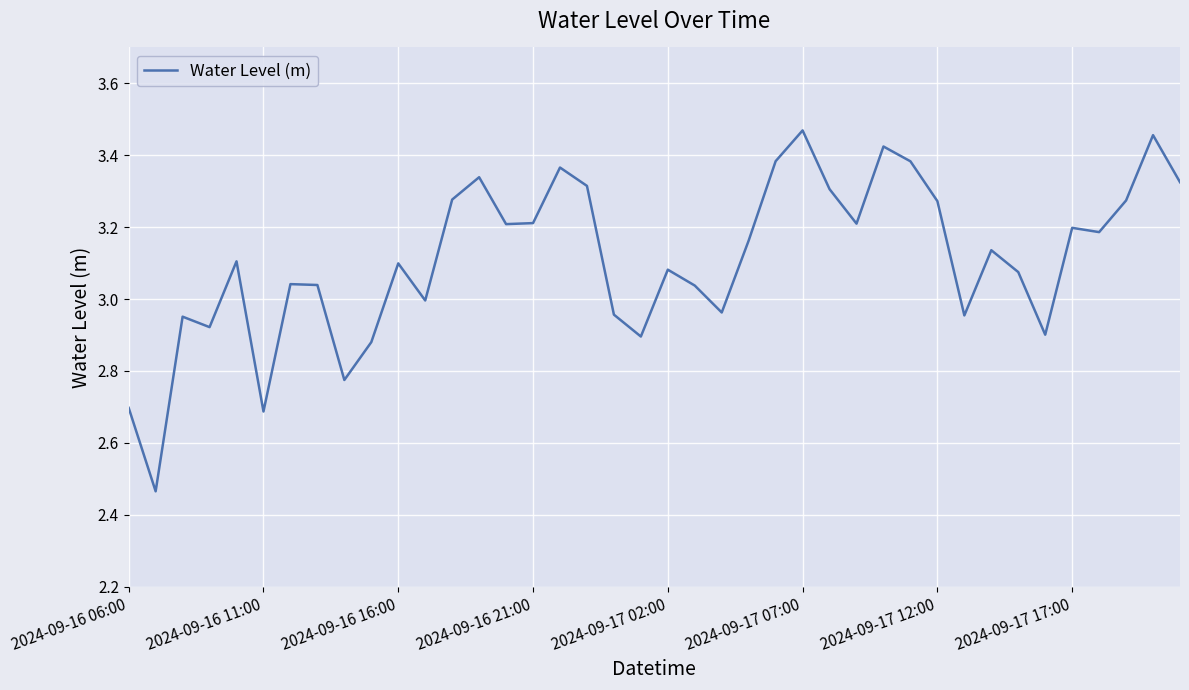

Which has a higher value, 2024-09-17 17:00 or 2024-09-17 07:00?

2024-09-17 07:00